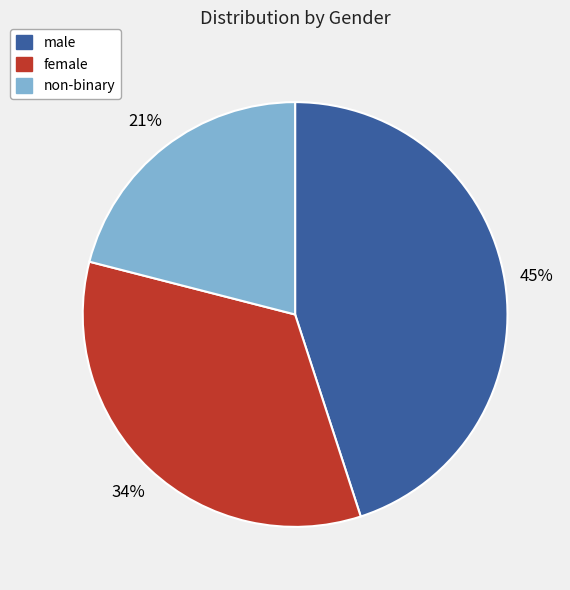

True or false: female accounts for 40% of the total.

False